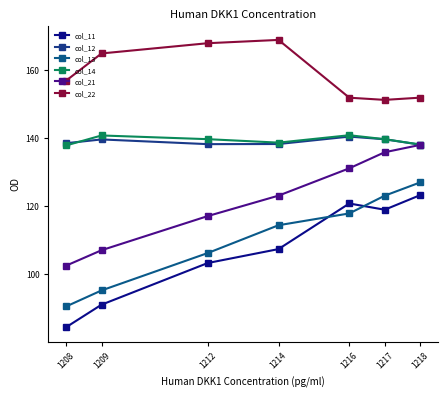

How many data points in col_14 are less than 139?

3